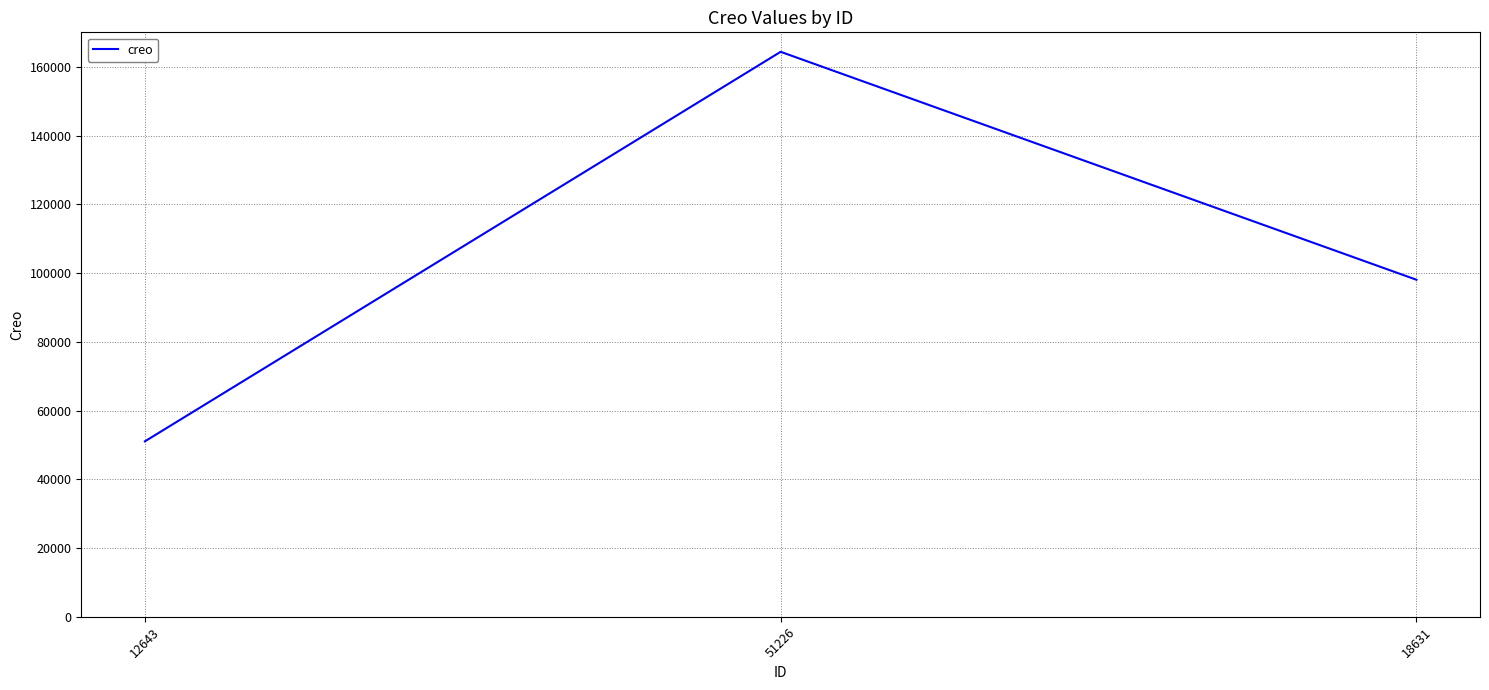

The value at 51226 is 164401. True or false?

True